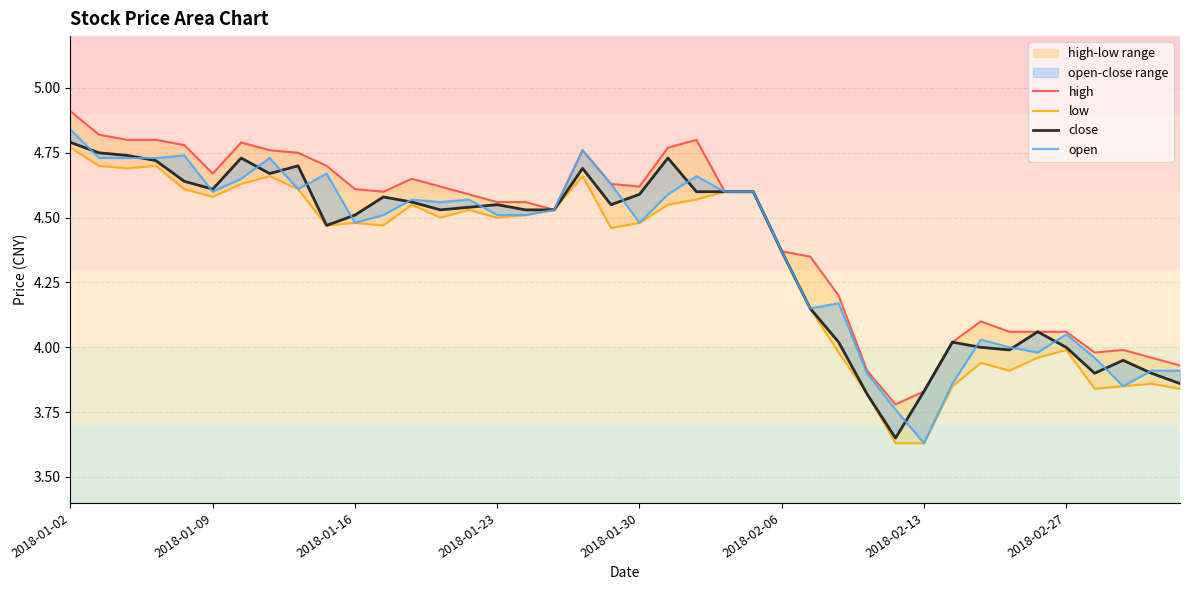

At which category is the sum across all series the highest?

2018-01-02